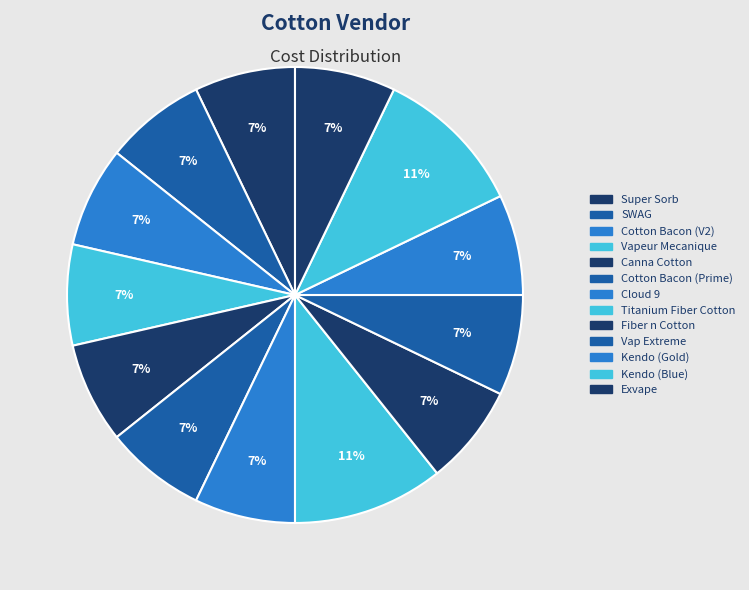

Which slice is the smallest?

Super Sorb